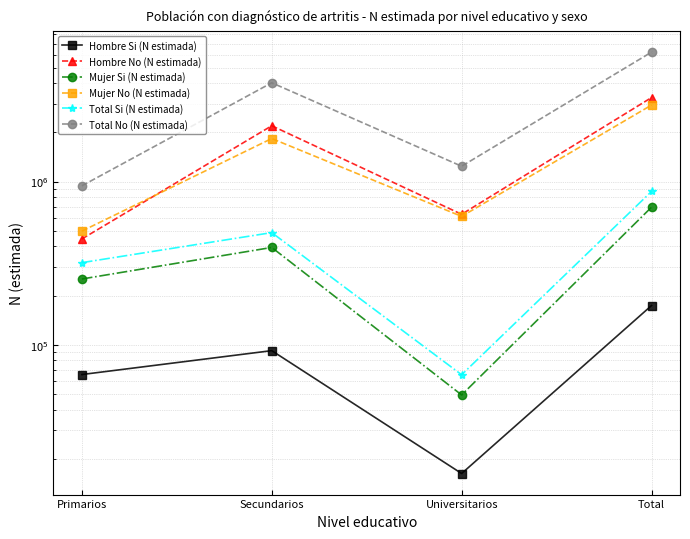

How many values in the Total Si (N estimada) series exceed 486048?

1